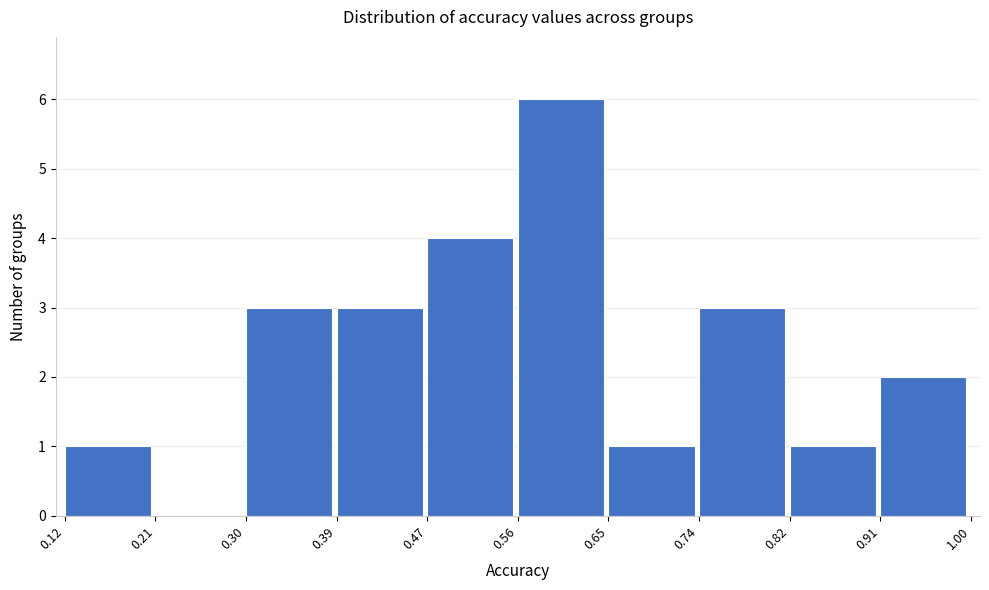

Reading left to right, list every bar in this chart as the range it spans on the x-axis followed by its height. The values are not printed on the chart, so give them approximately, as read against the axis.

0.12 to 0.21: 1
0.21 to 0.30: 0
0.30 to 0.39: 3
0.39 to 0.47: 3
0.47 to 0.56: 4
0.56 to 0.65: 6
0.65 to 0.74: 1
0.74 to 0.82: 3
0.82 to 0.91: 1
0.91 to 1.00: 2